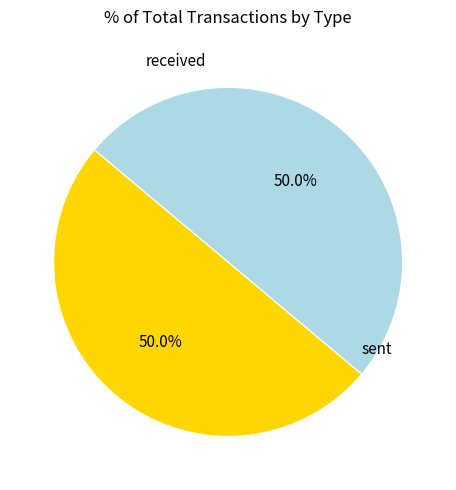

Which category has the smallest portion of the pie?

received